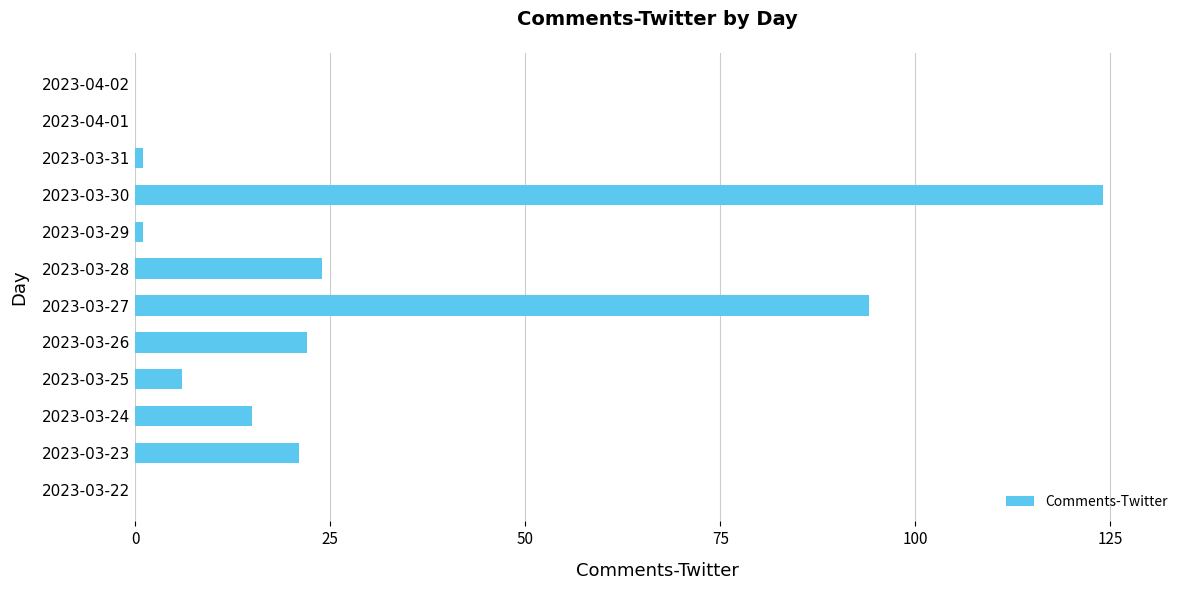

What is the greatest value displayed?

124